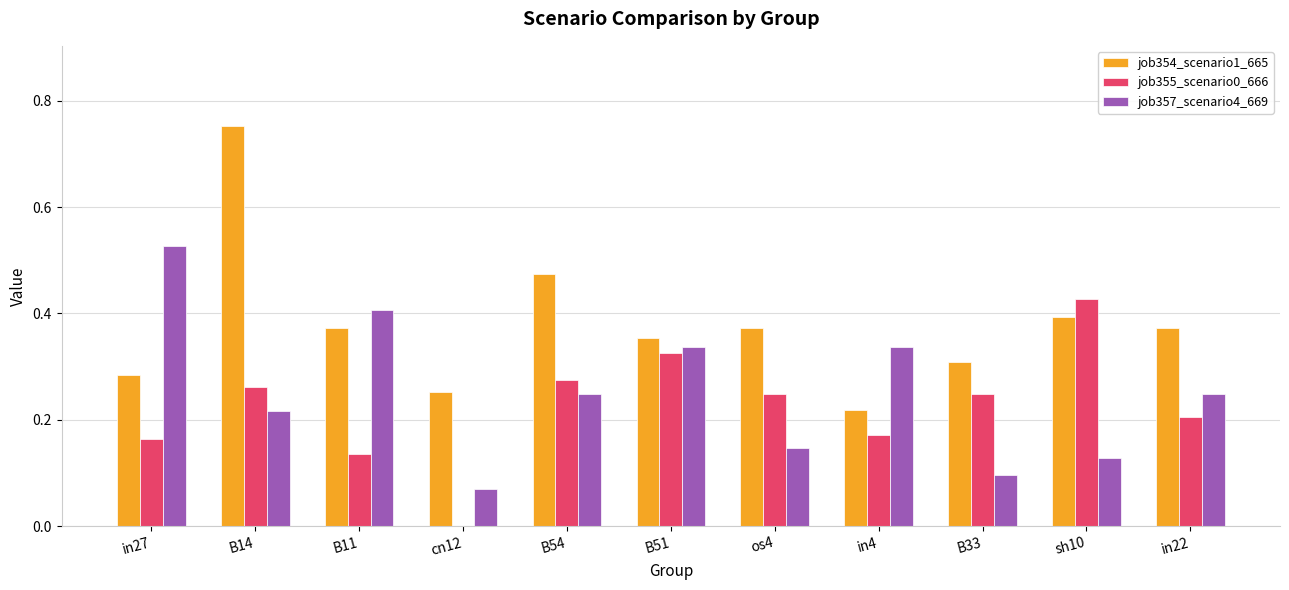

Which series has the largest total across all categories?

job354_scenario1_665